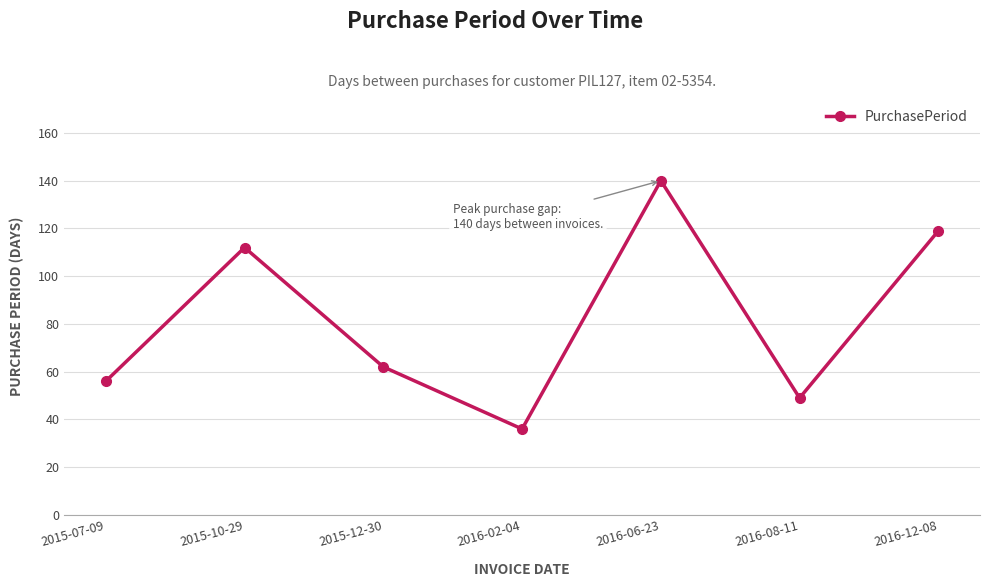

True or false: the data has more than 2 interior local peaks.

False